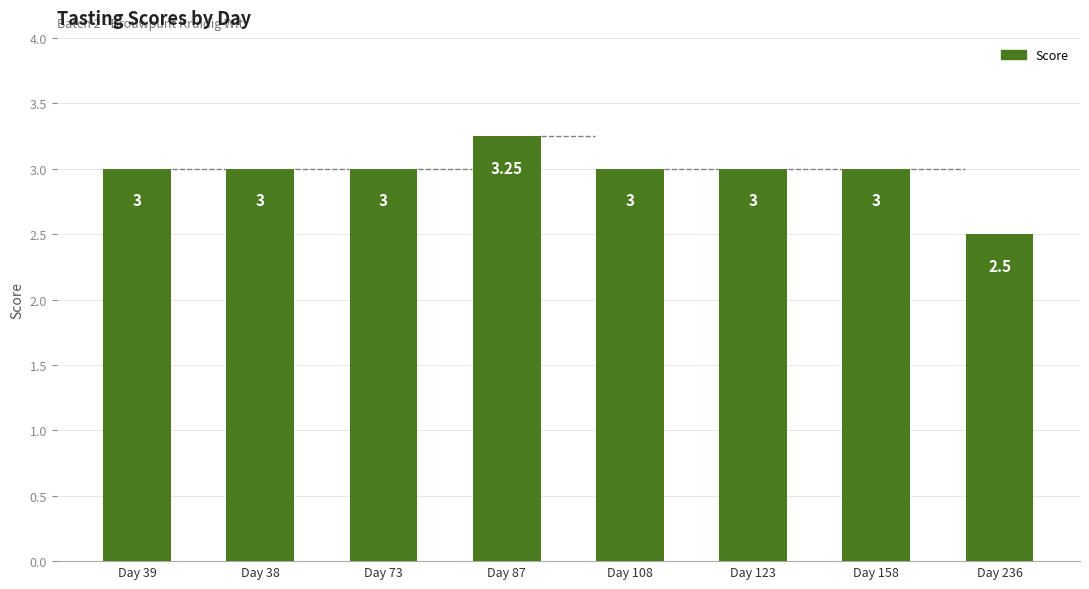

What is the ratio of the value at Day 39 to the value at Day 38?

1.0